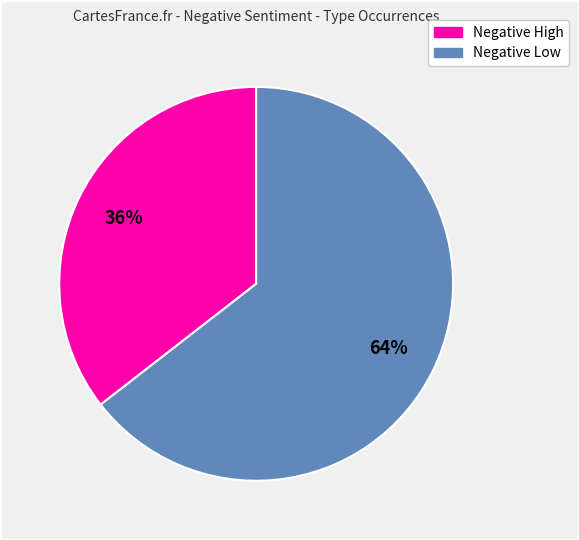

To the nearest percent, what is the average slice percentage?

50%